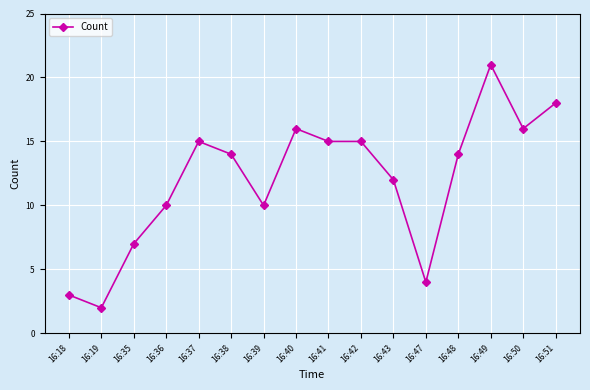

Reading right to left, transcribe all the data shown in this chart.

16:51=18	16:50=16	16:49=21	16:48=14	16:47=4	16:43=12	16:42=15	16:41=15	16:40=16	16:39=10	16:38=14	16:37=15	16:36=10	16:35=7	16:19=2	16:18=3